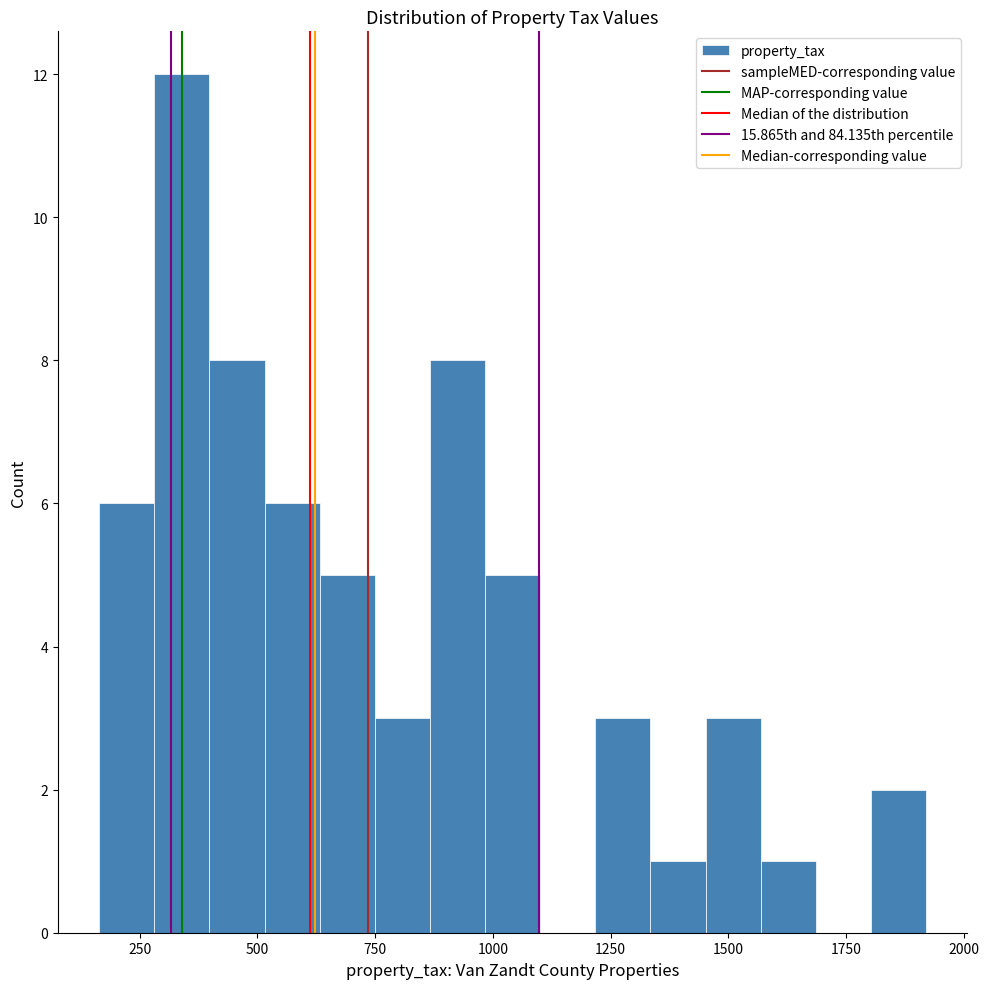

Read against the x-axis, roughly where is the centre of the tallest bar?

350